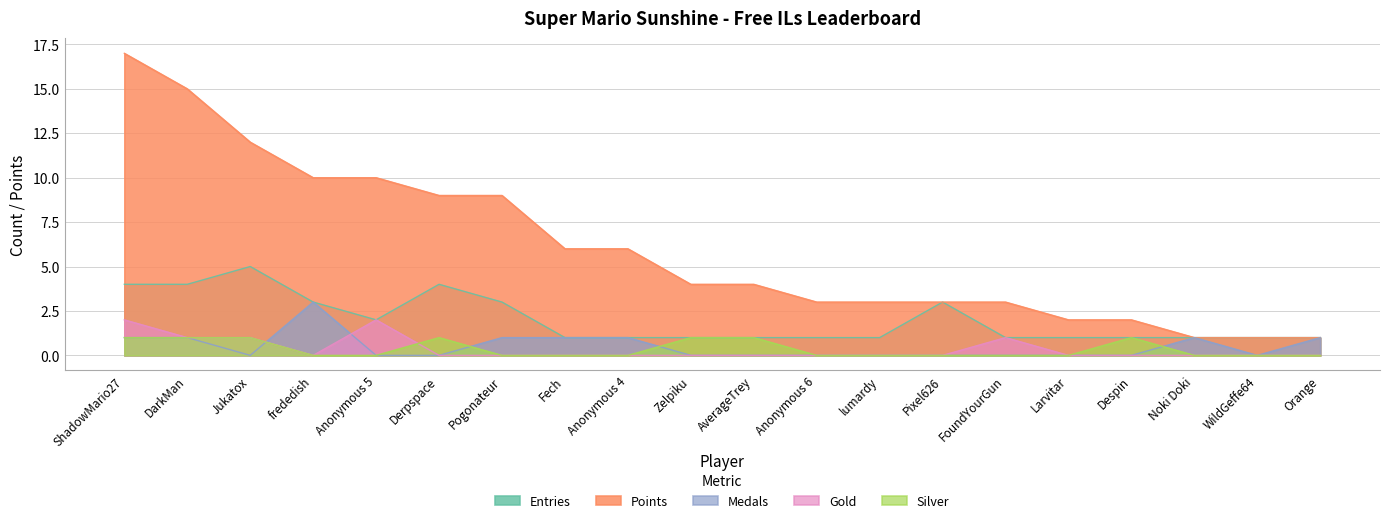

What is the average value of the Points series?

6